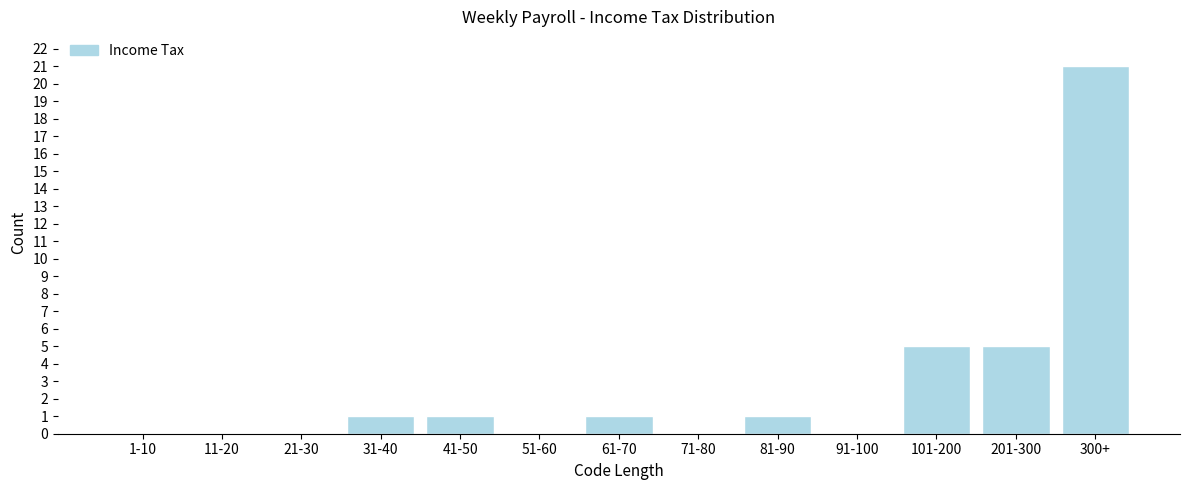

Reading left to right, transcribe all the data shown in this chart.

1-10=0	11-20=0	21-30=0	31-40=1	41-50=1	51-60=0	61-70=1	71-80=0	81-90=1	91-100=0	101-200=5	201-300=5	300+=21